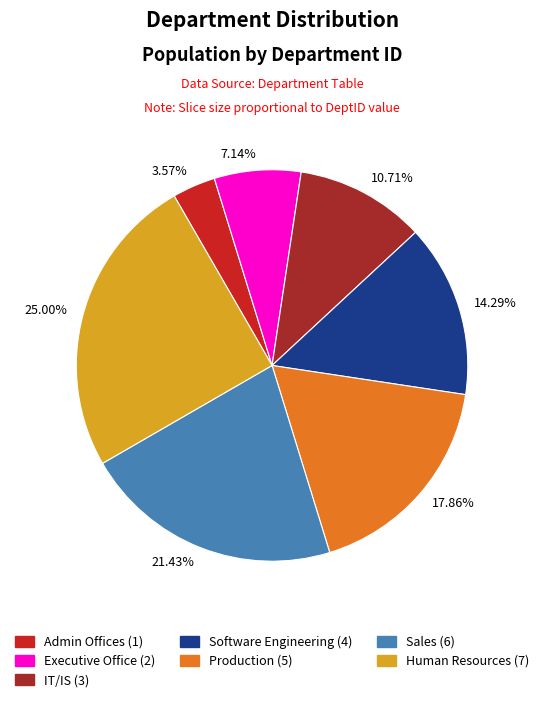

How much of the chart is everything except Software Engineering?

85.7%